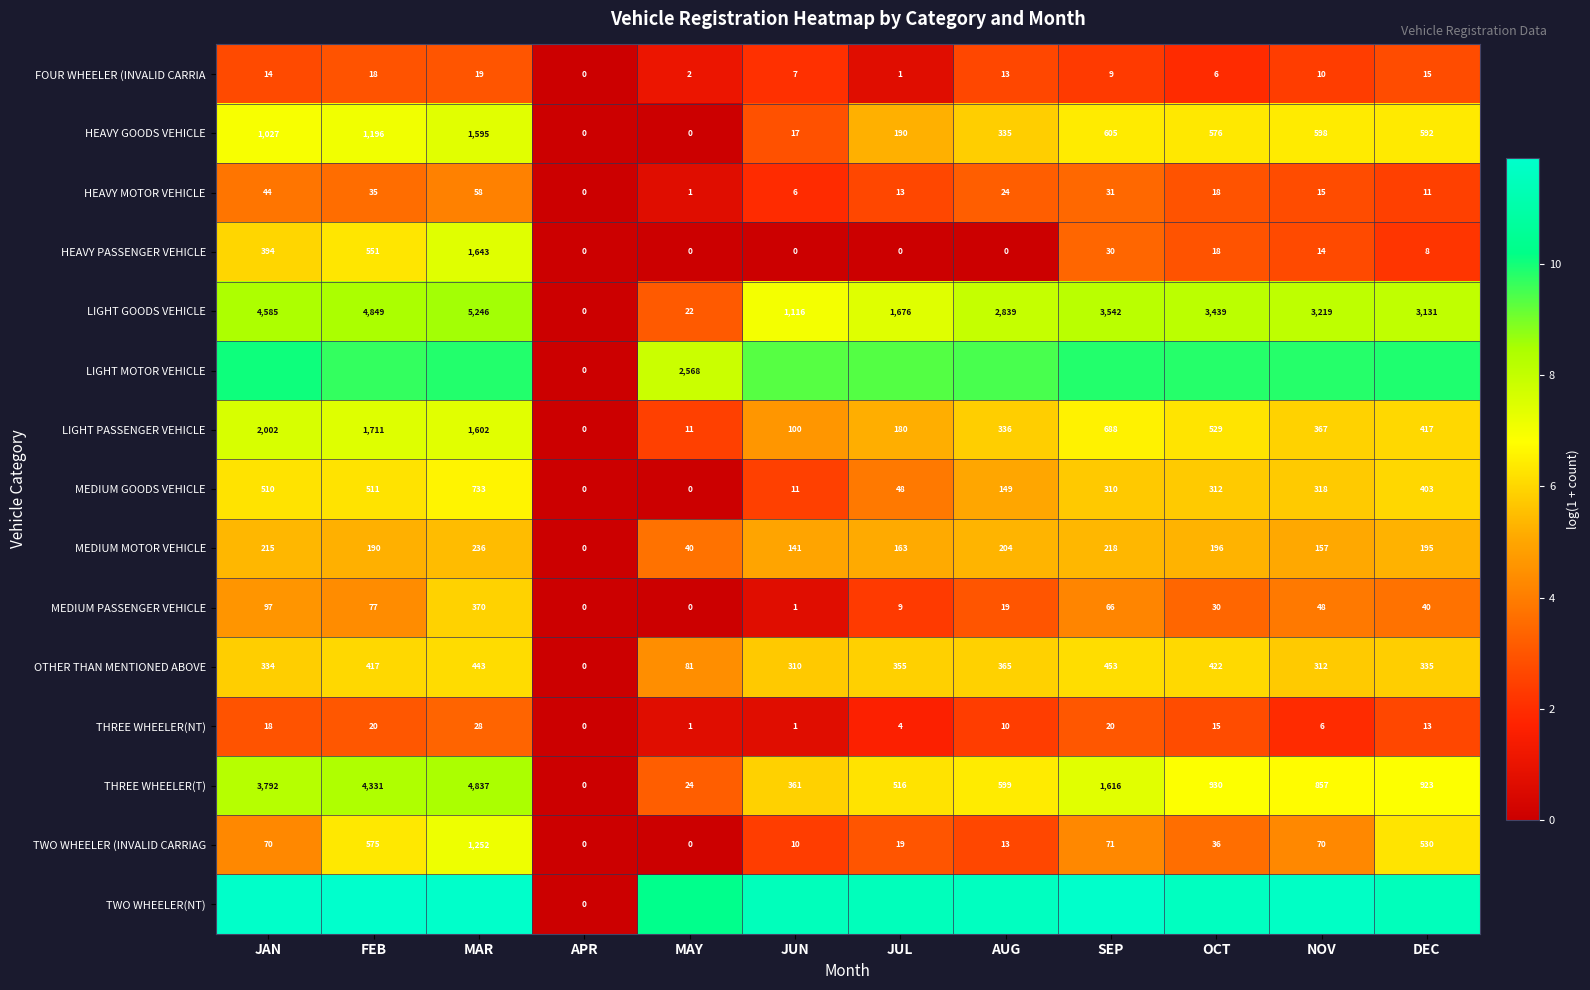

Where does the HEAVY MOTOR VEHICLE series first go above 18?

JAN